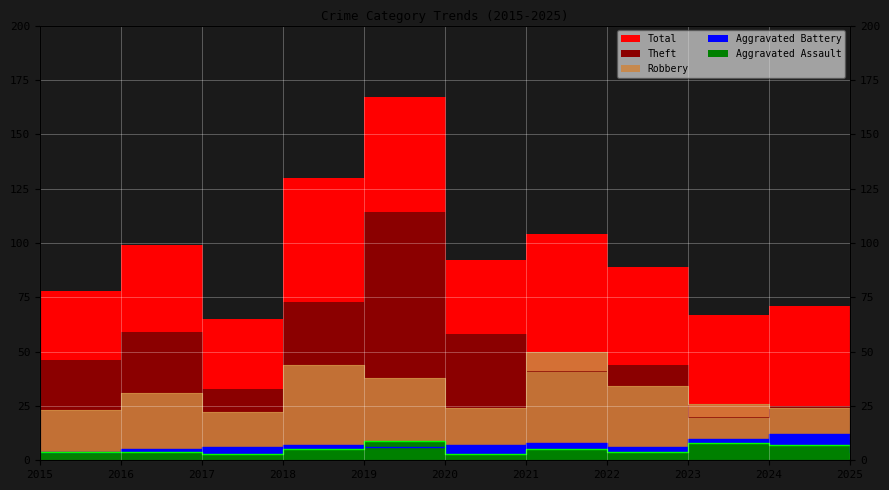

Count the number of data series in this chart.

5